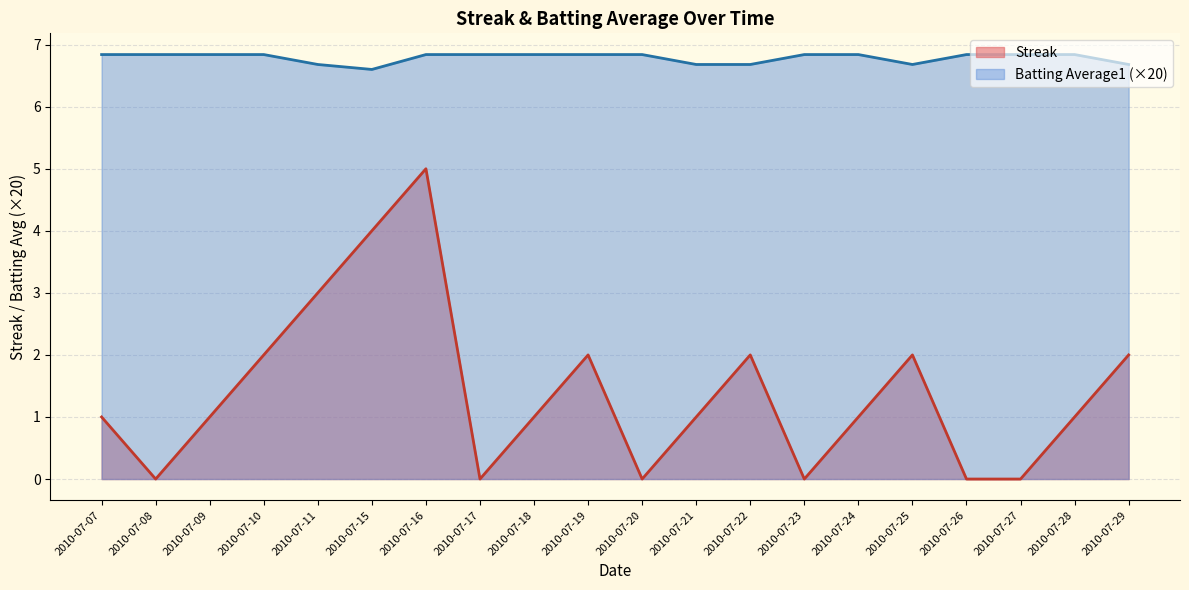

Which label corresponds to the largest value in the chart?

2010-07-07